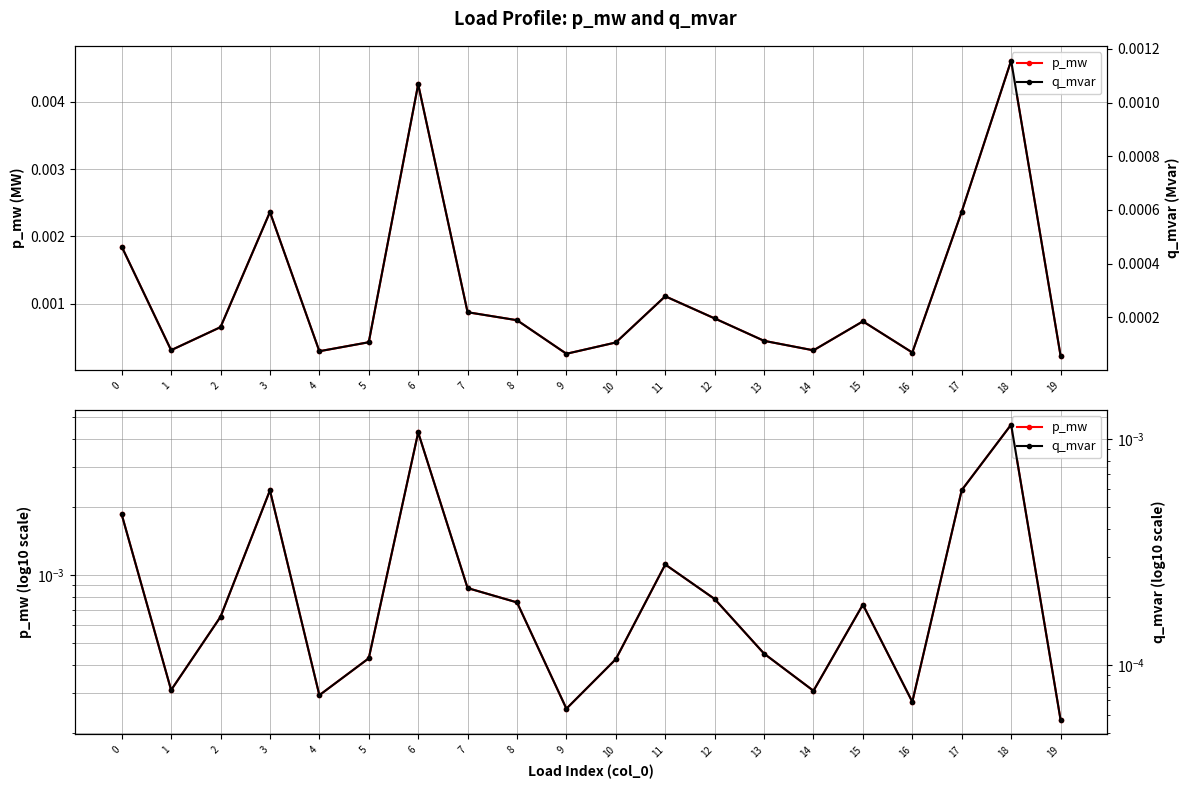

What are all the series names shown in the legend?

p_mw, q_mvar